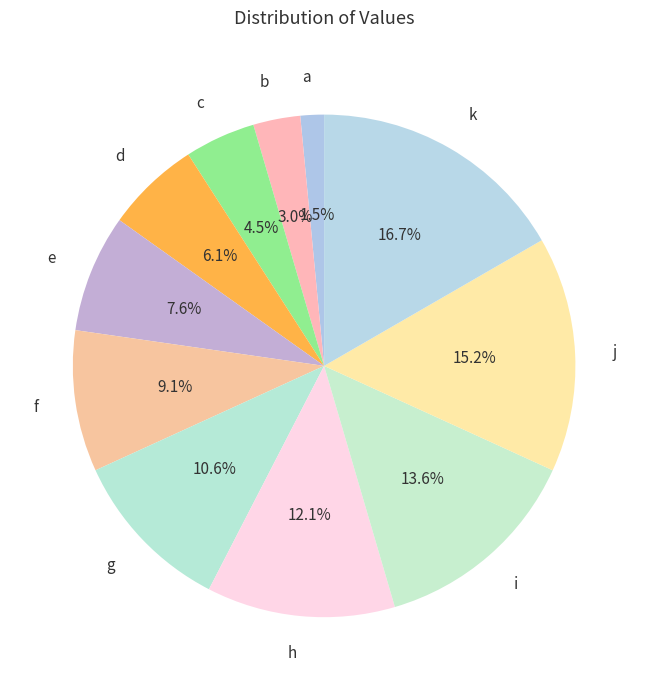

How much of the chart is everything except k?

83.3%